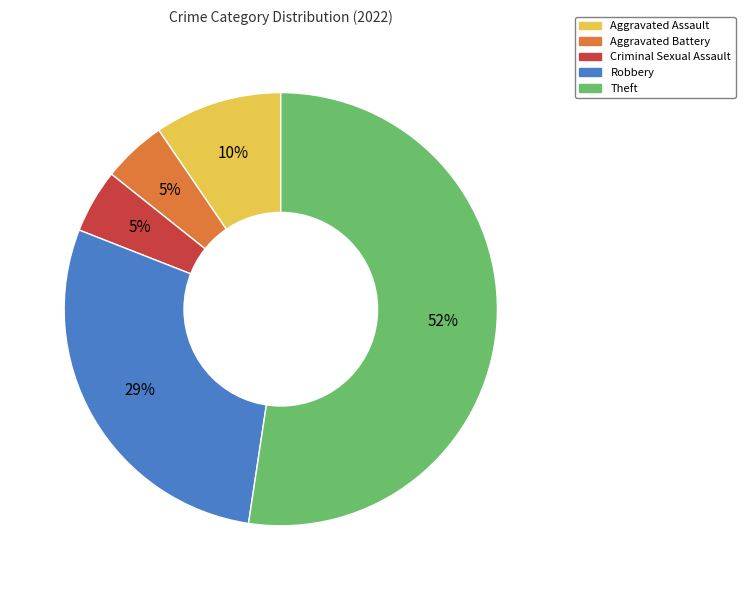

Which has a higher value, Criminal Sexual Assault or Aggravated Assault?

Aggravated Assault